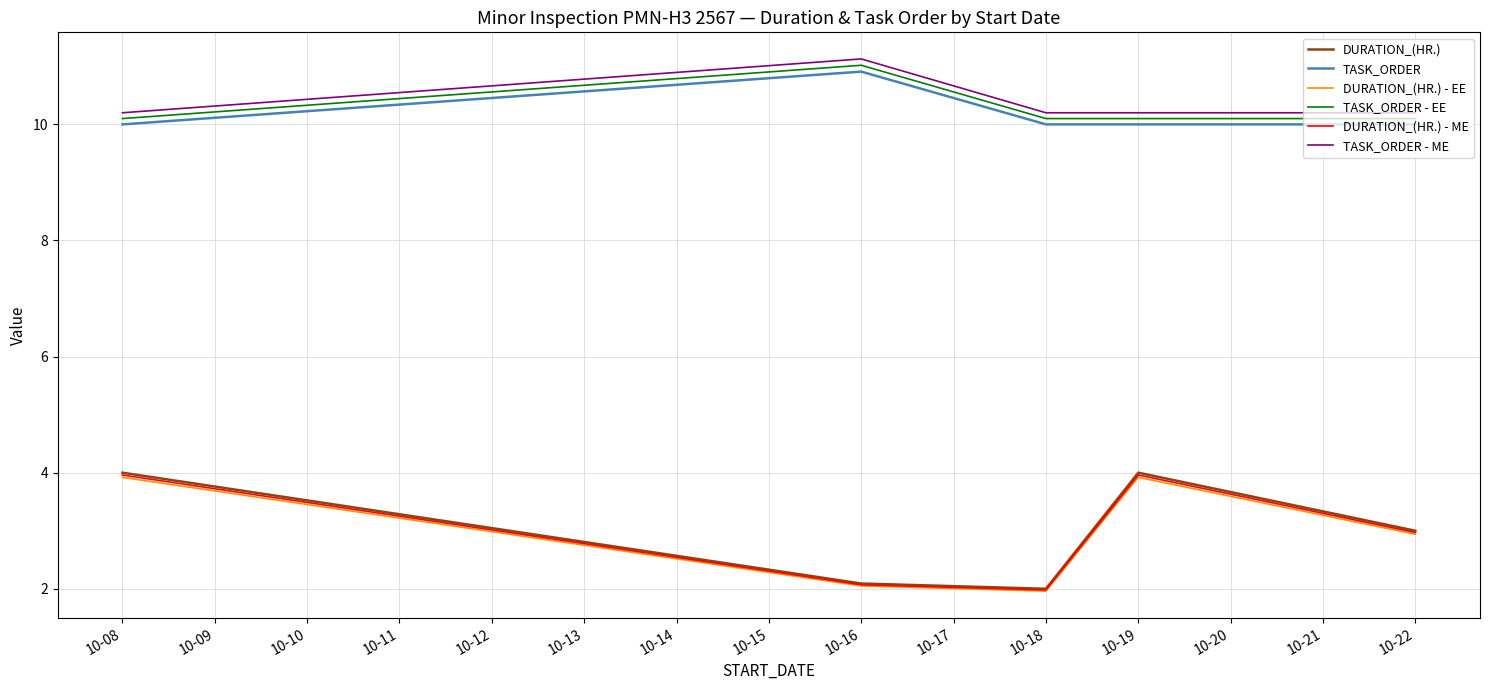

True or false: TASK_ORDER - EE and DURATION_(HR.) - ME intersect in this chart.

False